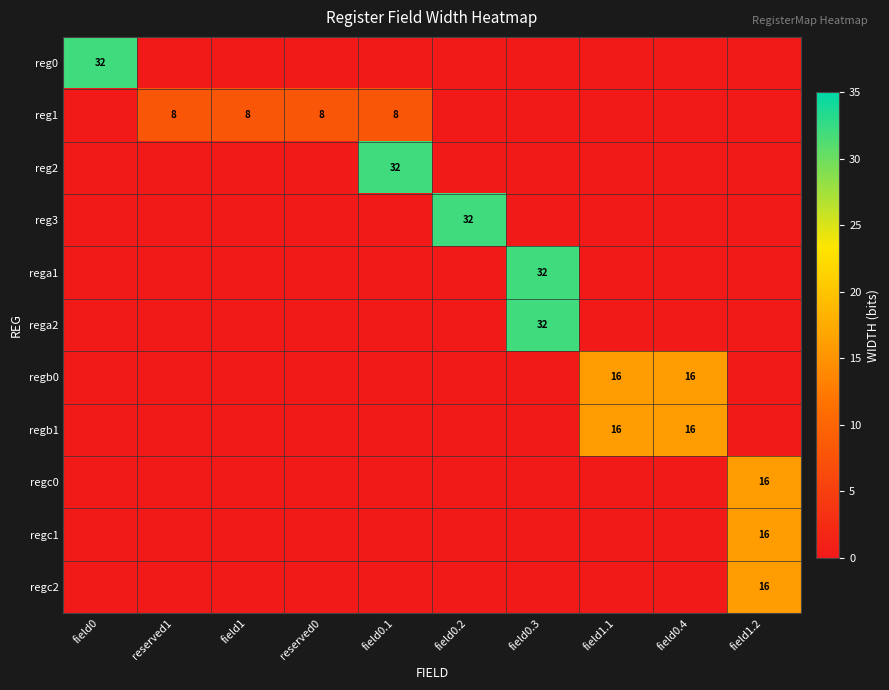

The rega2 series shows 10 at field1.1. True or false?

False